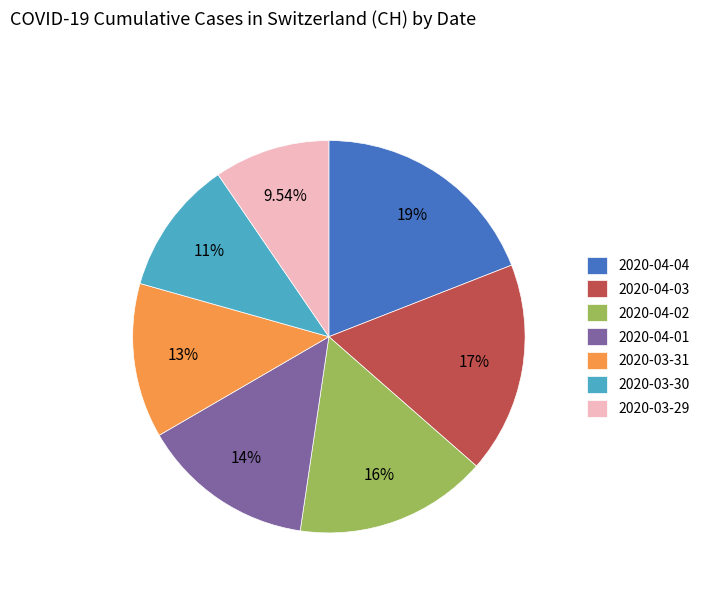

What is the ratio of the value at 2020-04-04 to the value at 2020-04-02?

1.2